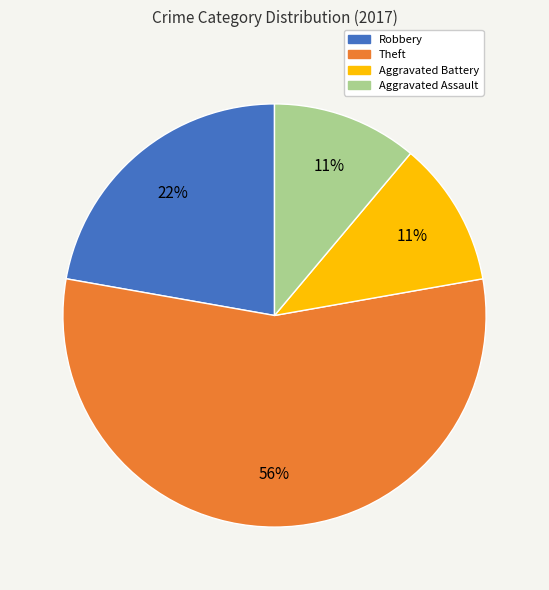

Which slice represents more than half of the pie?

Theft